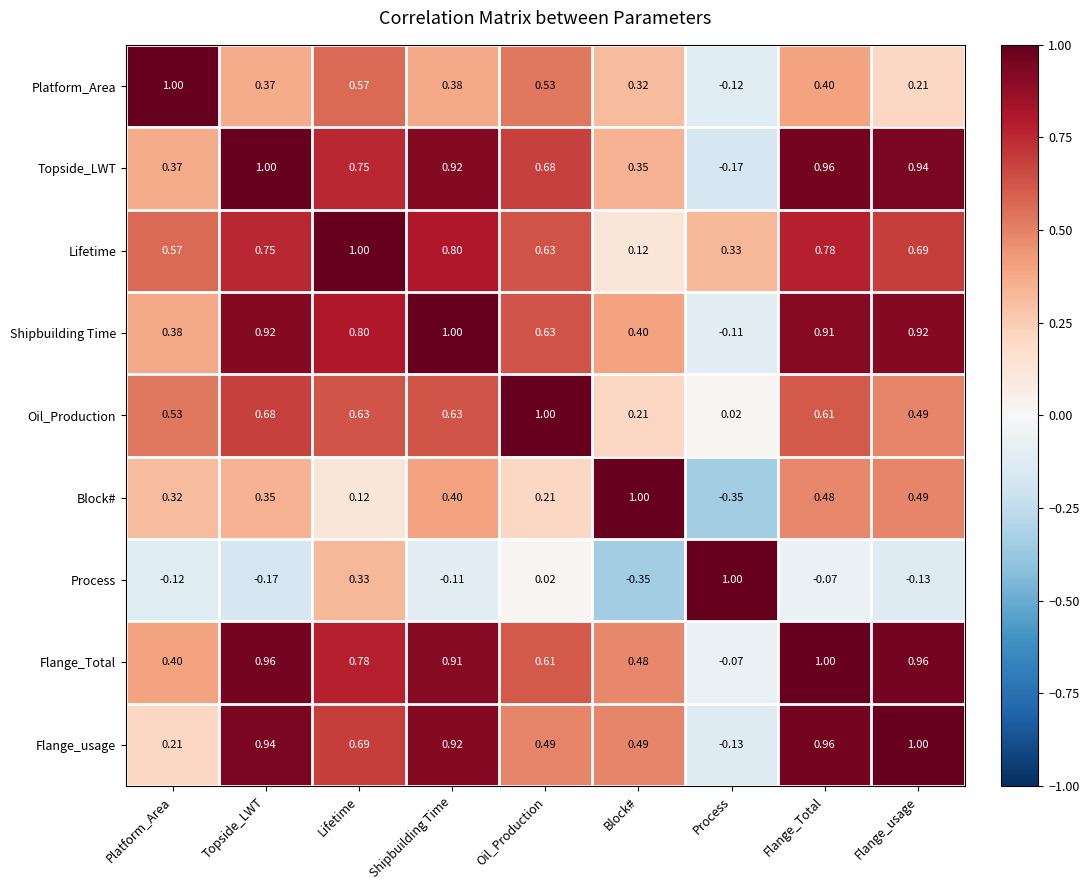

At how many categories does at least one series exceed 0?

9